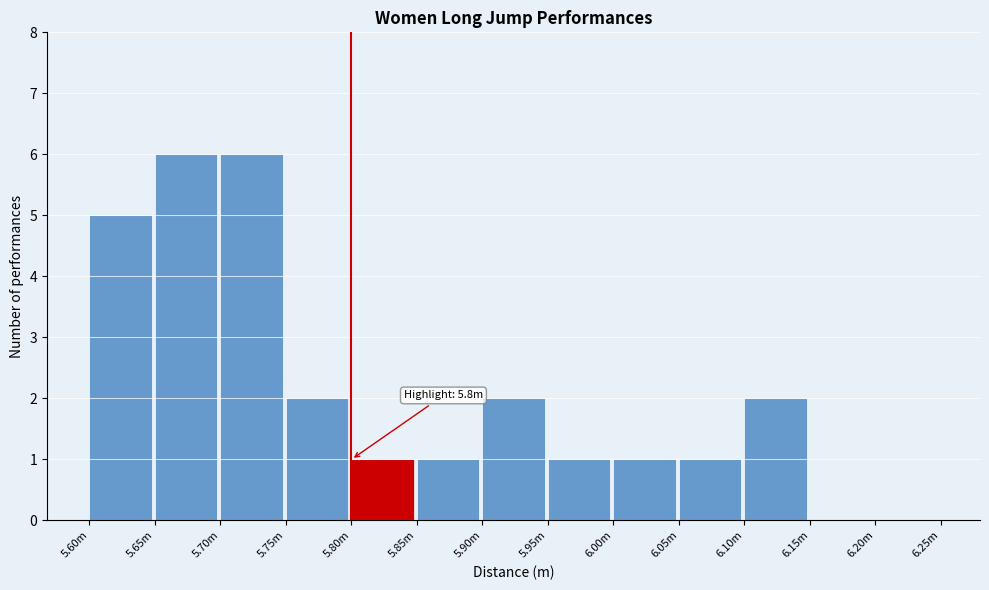

Reading right to left, transcribe all the data shown in this chart.

6.20m=0	6.15m=0	6.10m=2	6.05m=1	6.00m=1	5.95m=1	5.90m=2	5.85m=1	5.80m=1	5.75m=2	5.70m=6	5.65m=6	5.60m=5